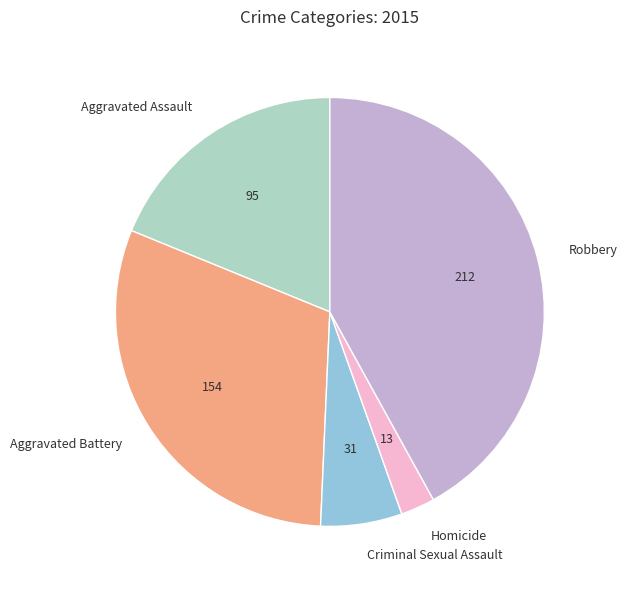

Count the number of slices in the pie.

5